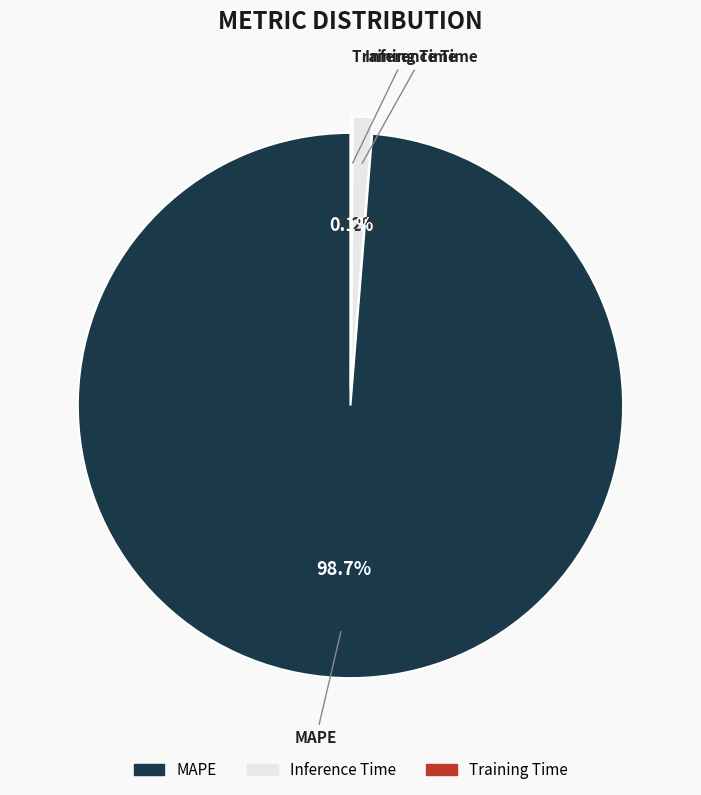

To the nearest percent, what is the average slice percentage?

33%